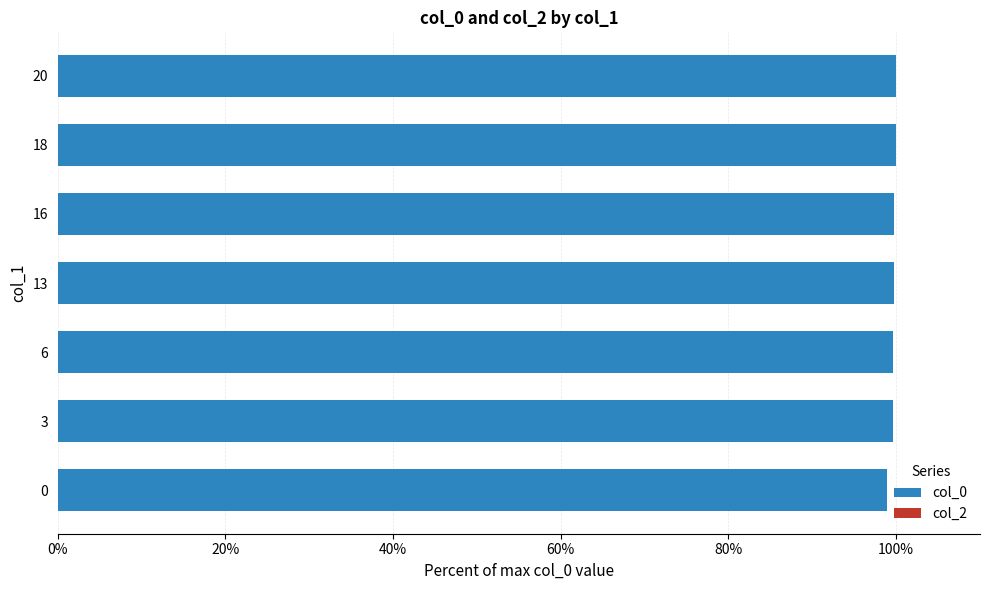

What is the ratio of the value at 3 to the value at 6?

1.0